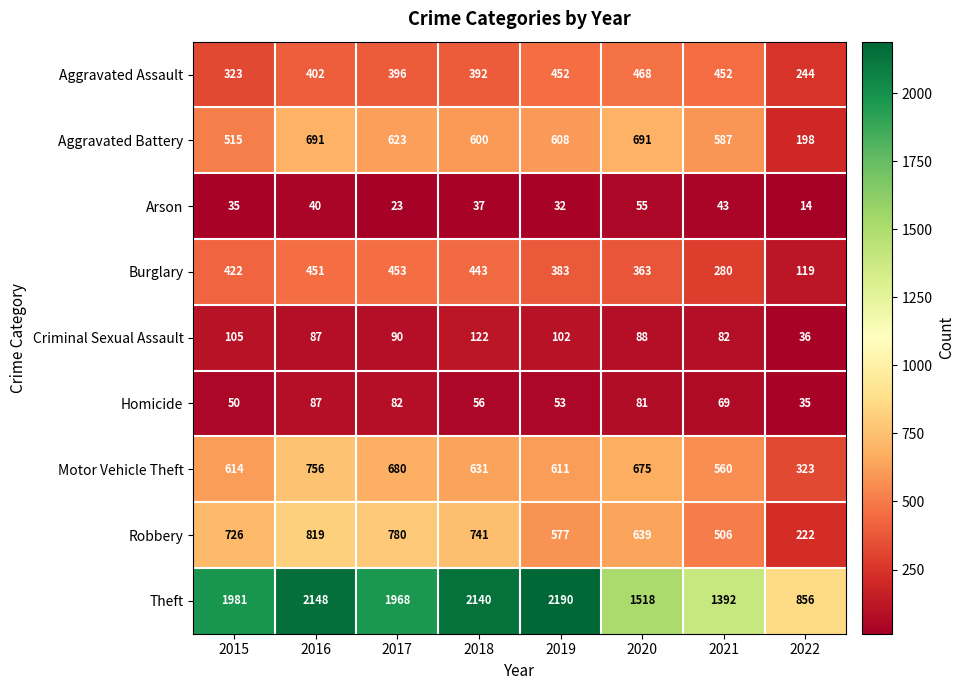

What is the difference between the Homicide values at 2019 and 2020?

28